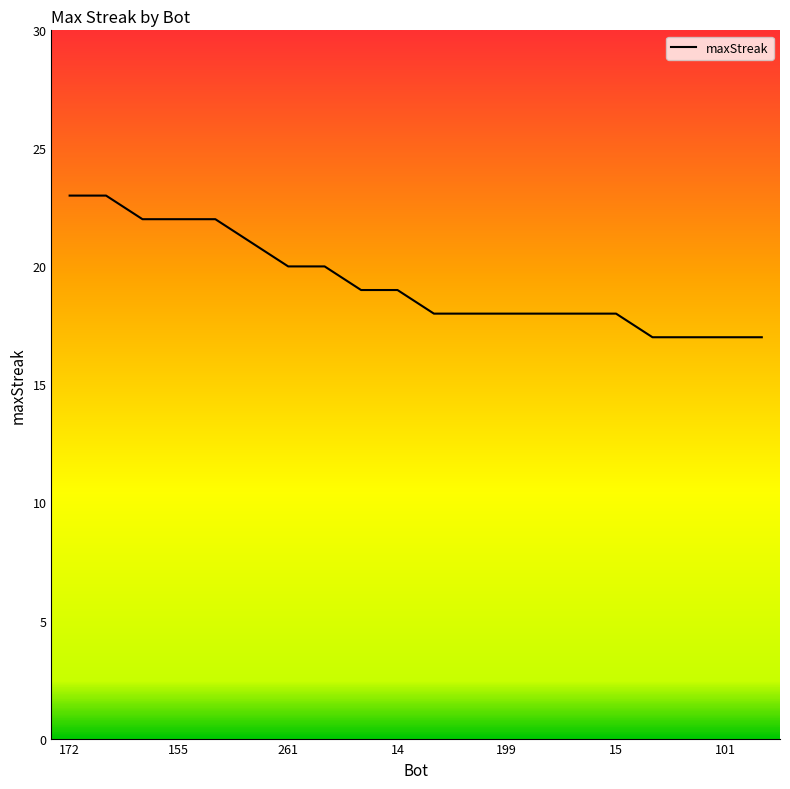

How many values are below 19?

10